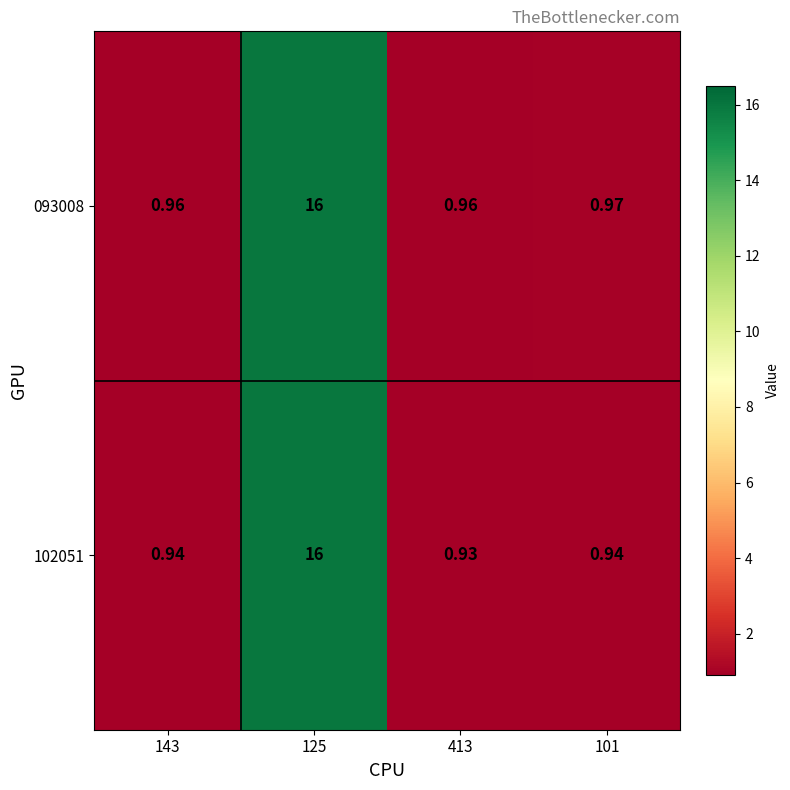

Is the value of 102051 at 125 greater than the value of 093008 at 413?

Yes